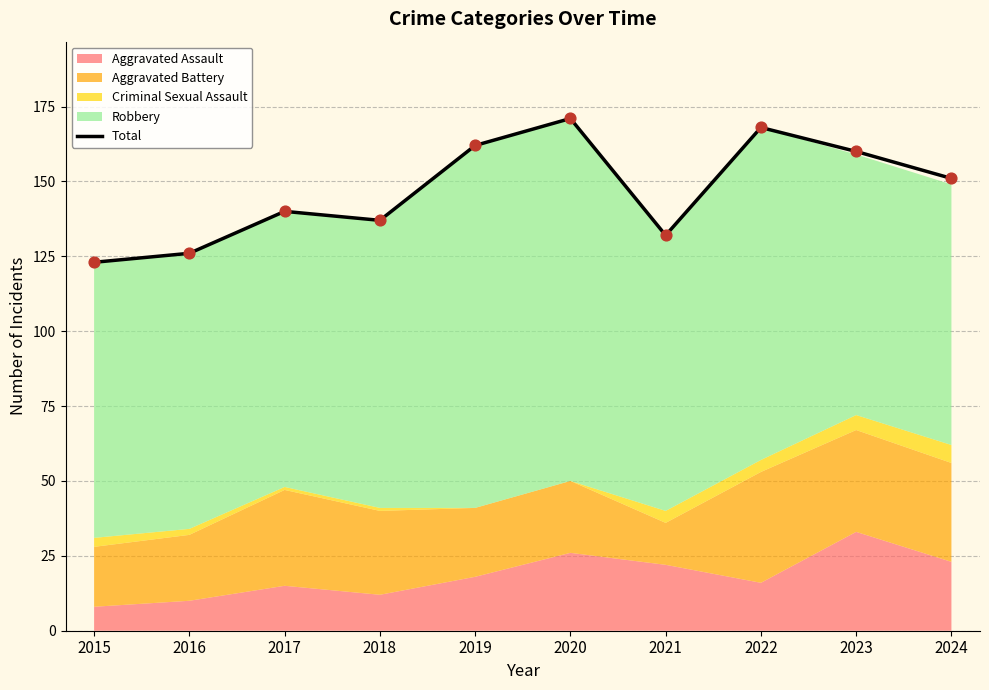

What is the change in value from 2023 to 2024?

-9